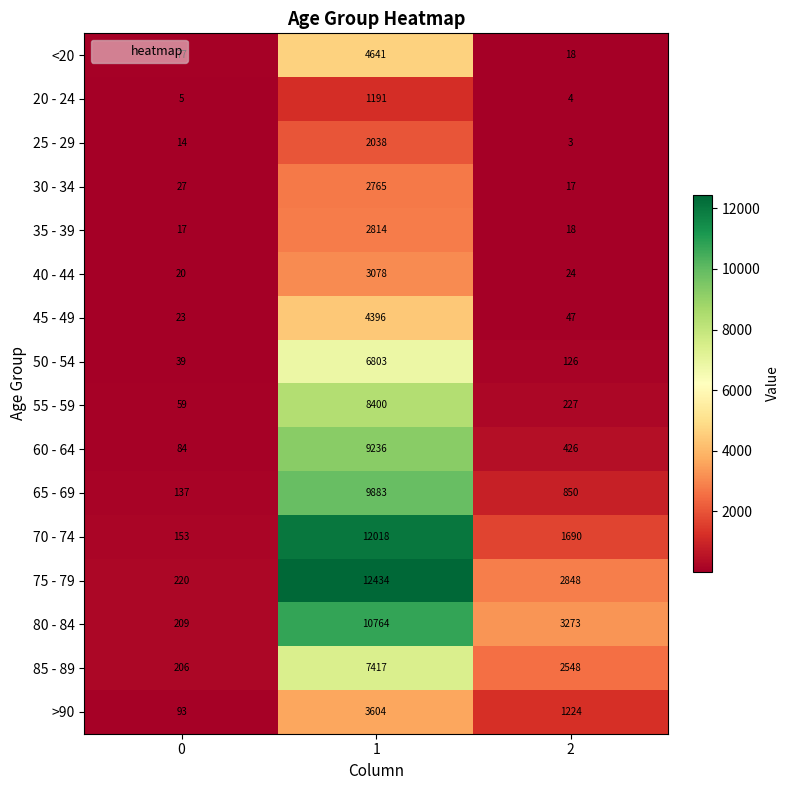

Which series has the largest range (max minus min)?

75 - 79